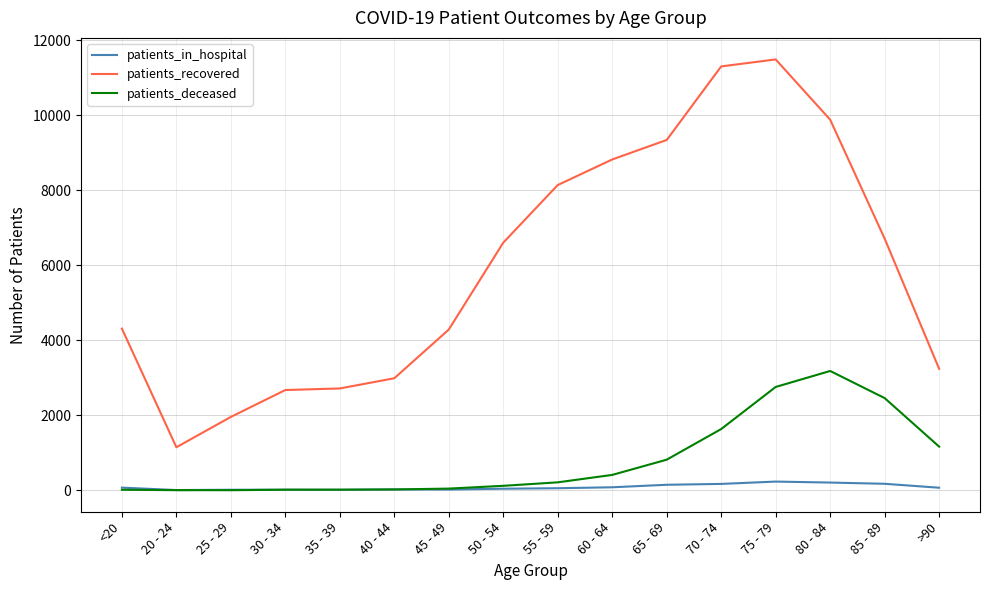

Which series has the widest spread of values?

patients_recovered